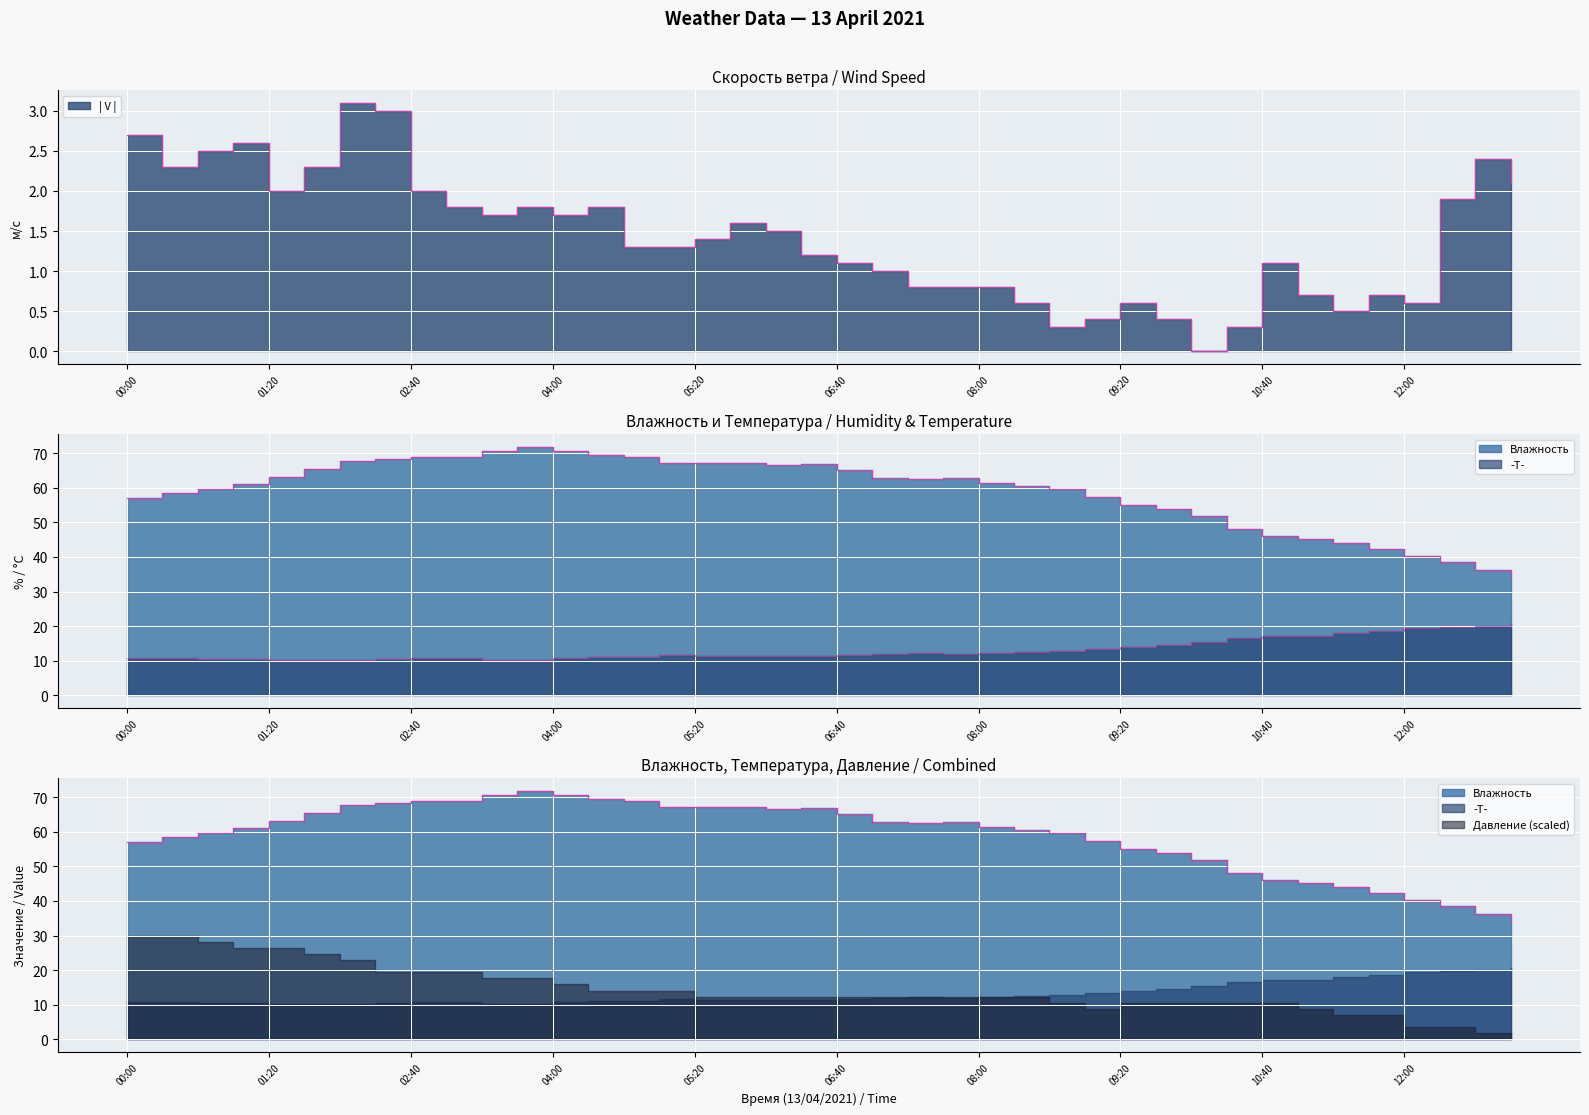

Which label corresponds to the largest value in the chart?

03:40